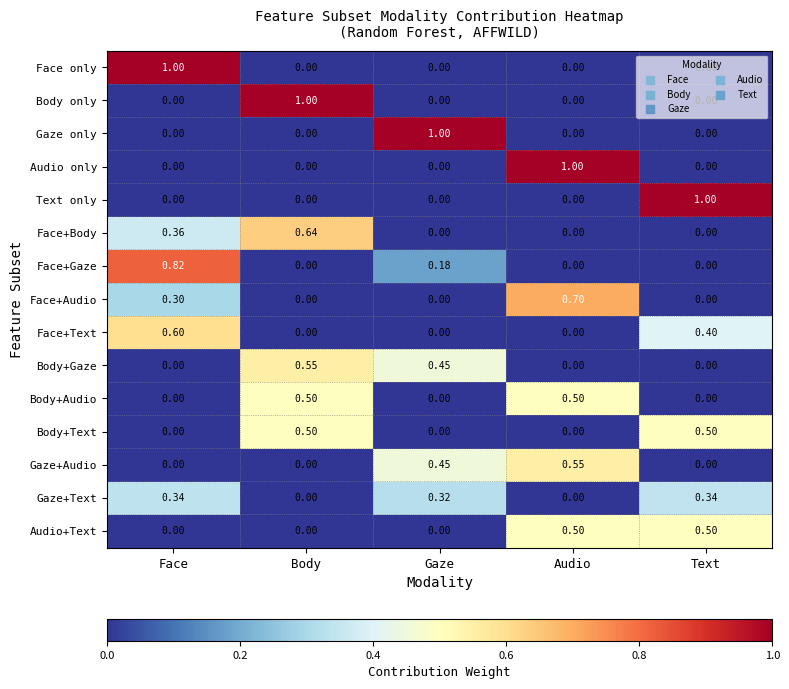

What is the spread (max minus min) of values at Audio?

1.0